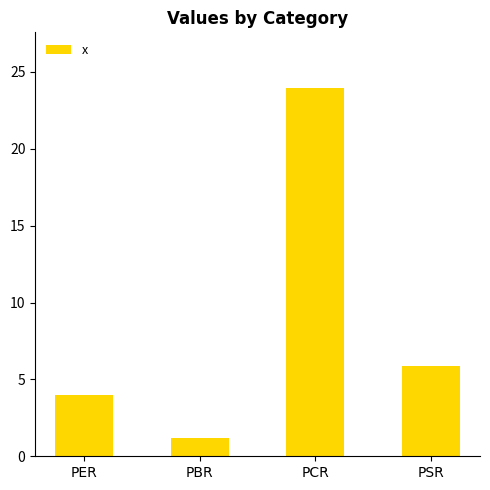

Which has a higher value, PCR or PER?

PCR